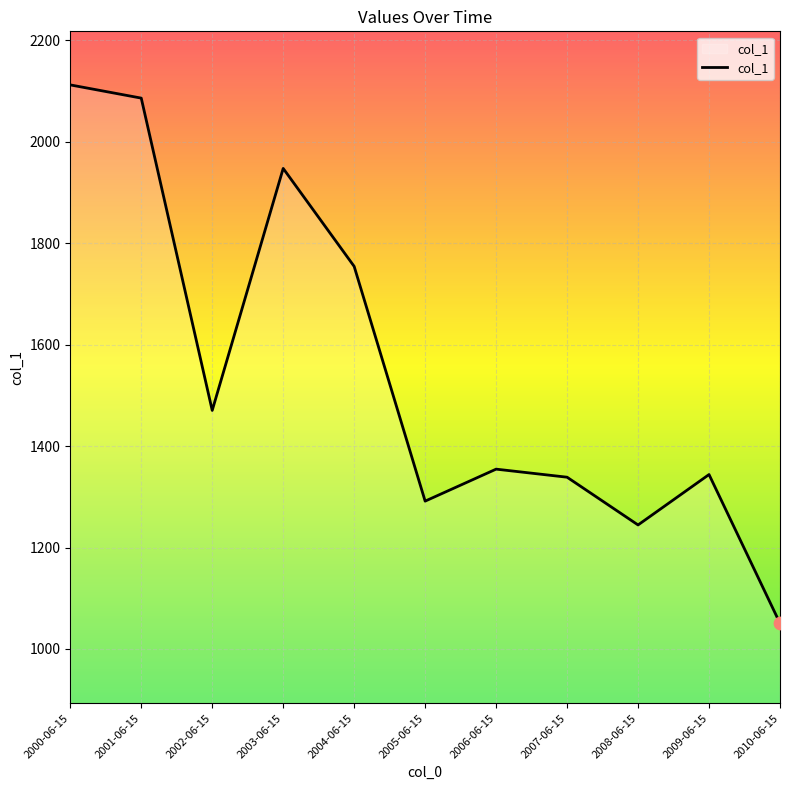

What is the ratio of the value at 2002-06-15 to the value at 2010-06-15?

1.4